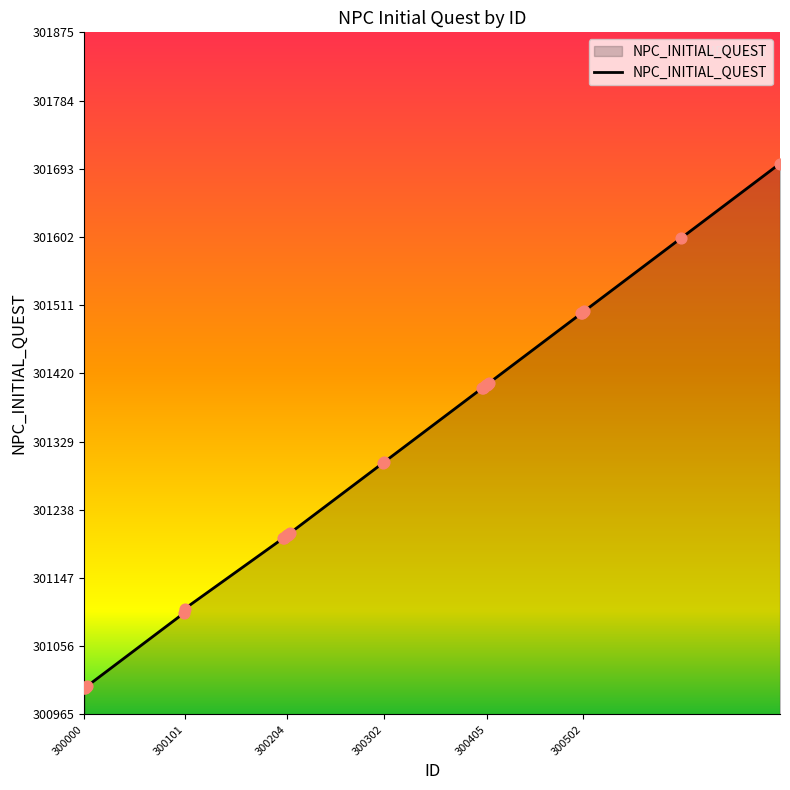

What is the difference between the maximum and minimum values?

700